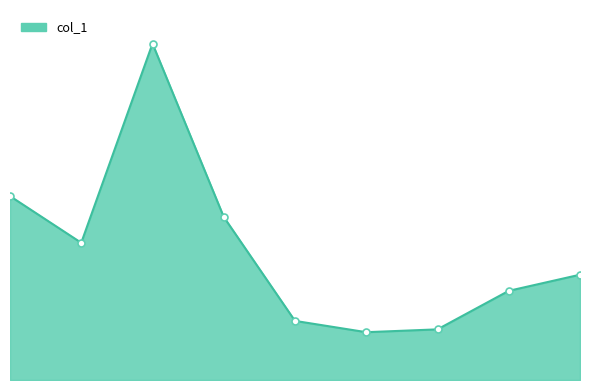

Is this an area chart (filled region under the line)?

Yes